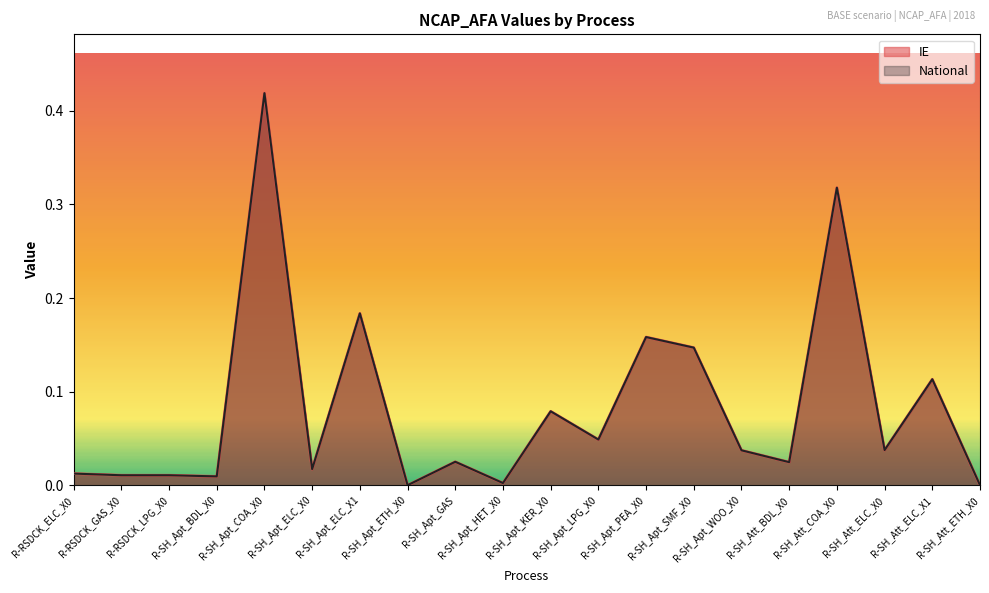

What are all the series names shown in the legend?

IE, National